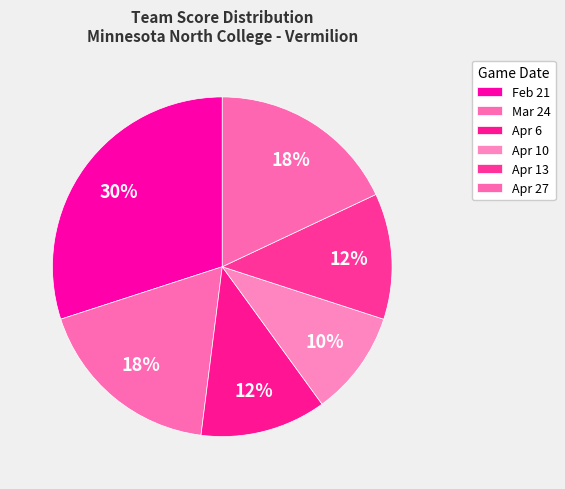

To the nearest percent, what percentage of the pie is Feb 21?

30%